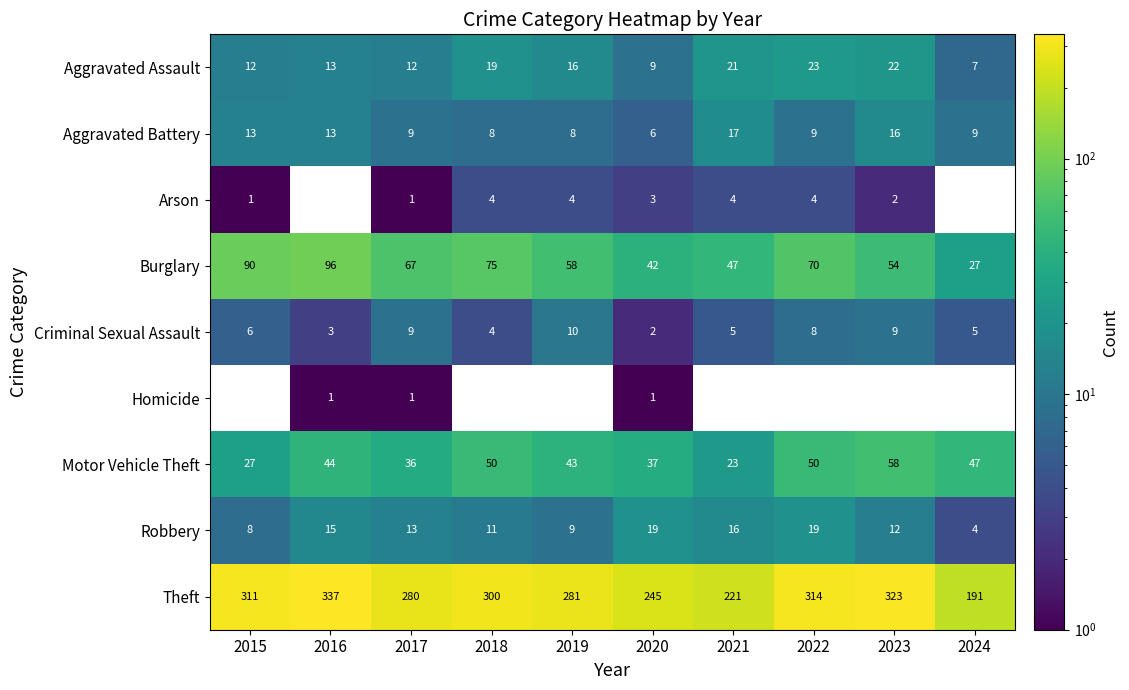

Rank the categories by Burglary value from lowest to highest.

2024, 2020, 2021, 2023, 2019, 2017, 2022, 2018, 2015, 2016